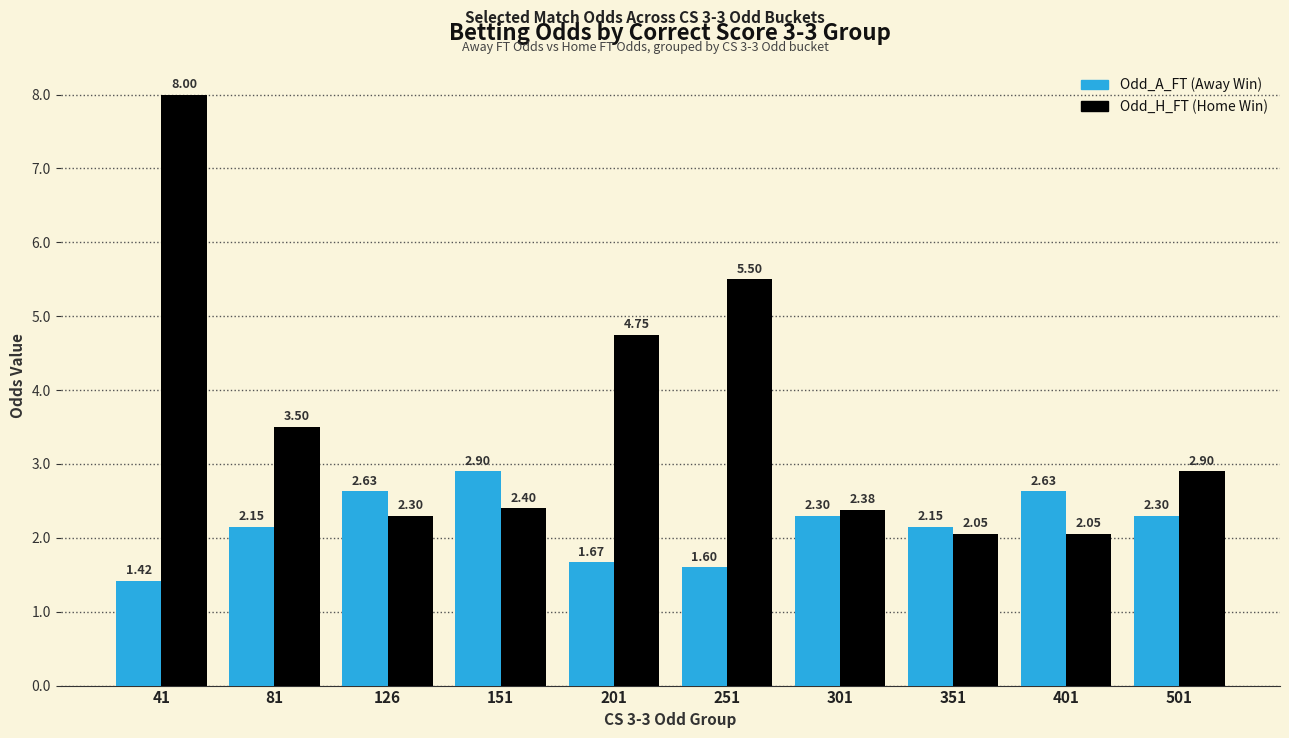

At which category is the sum across all series the highest?

41